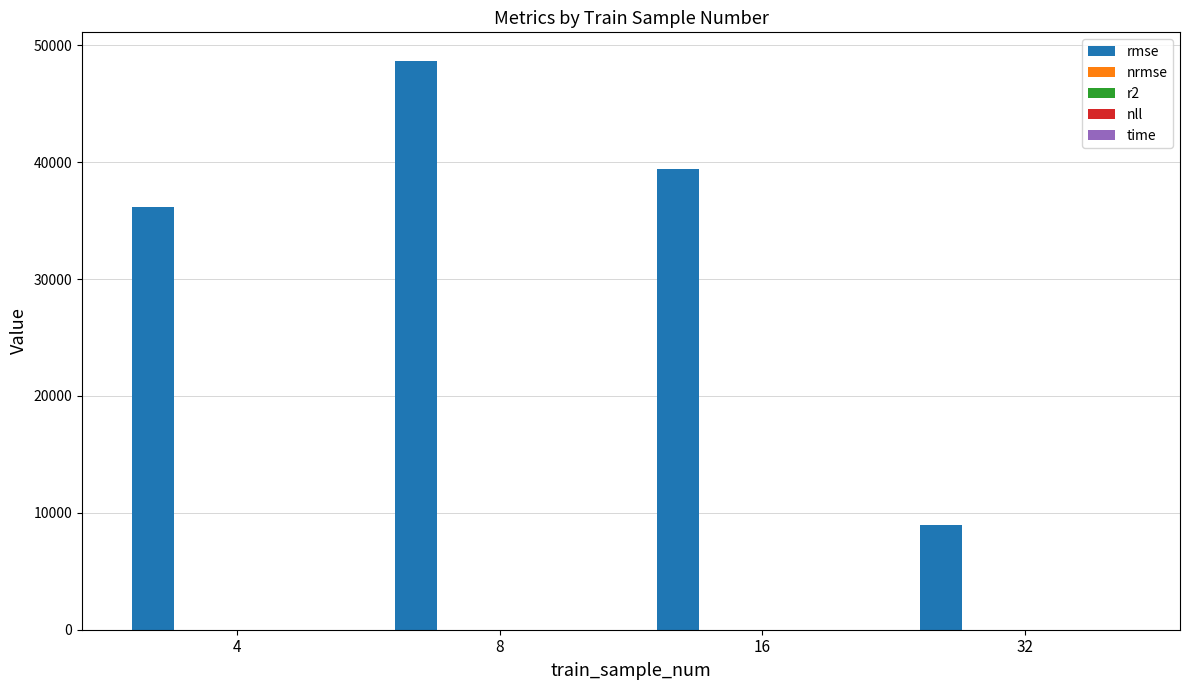

Between 8 and 16, which series saw the biggest shift?

rmse